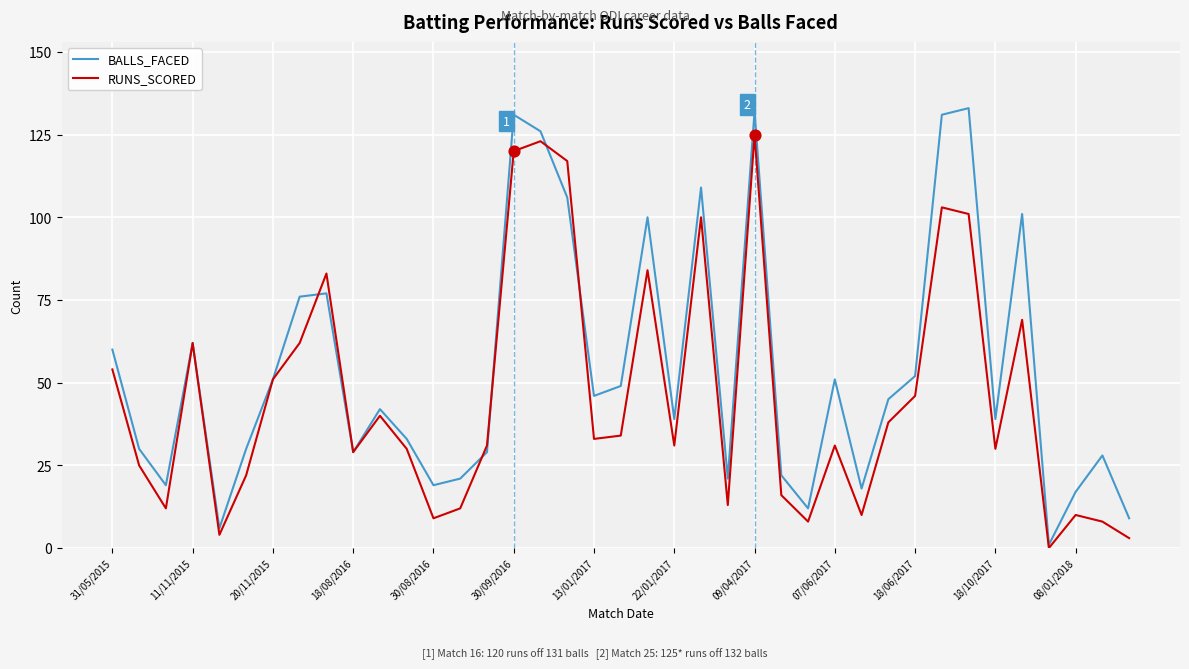

What is the highest value of the RUNS_SCORED series?

125